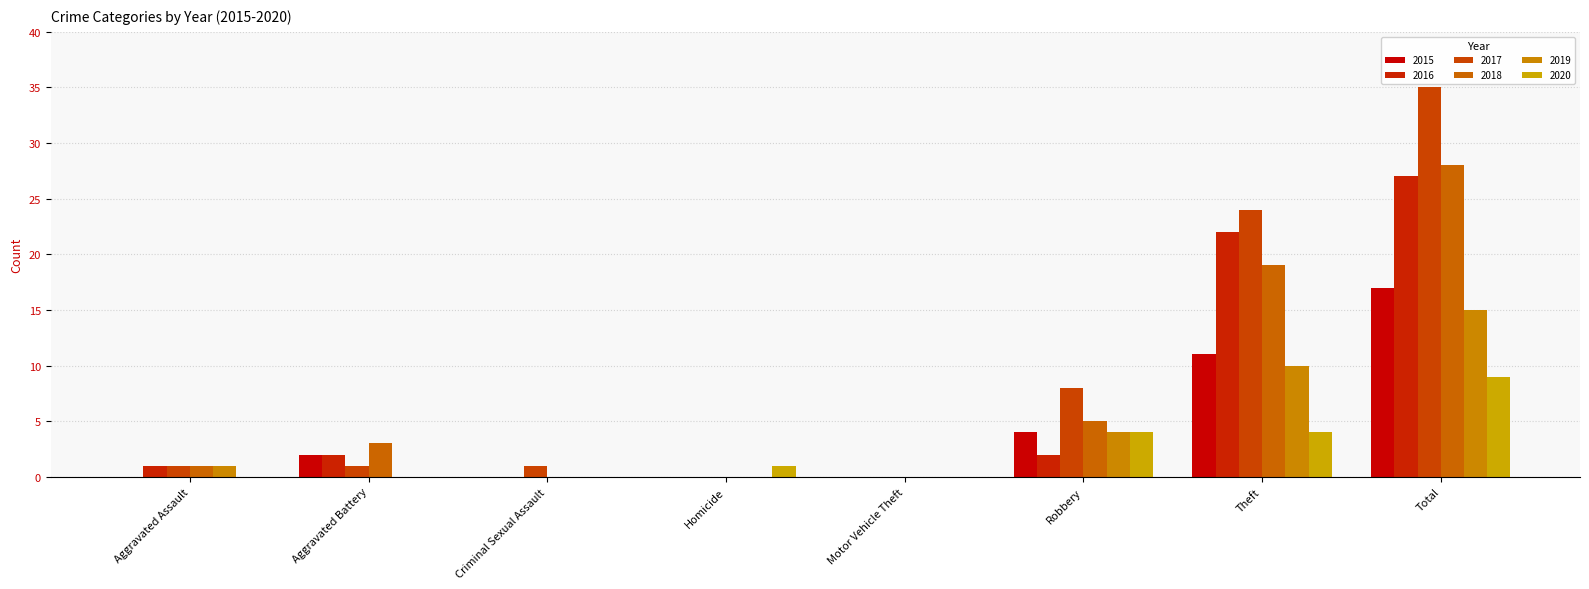

How many categories are shown in the chart?

8